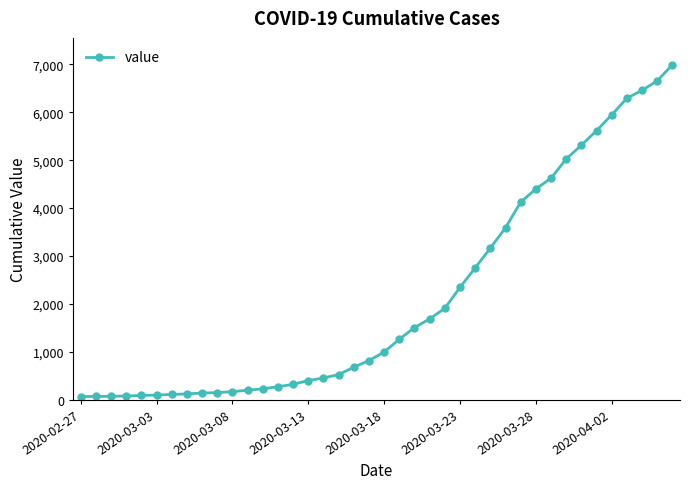

What is the greatest value displayed?

6995